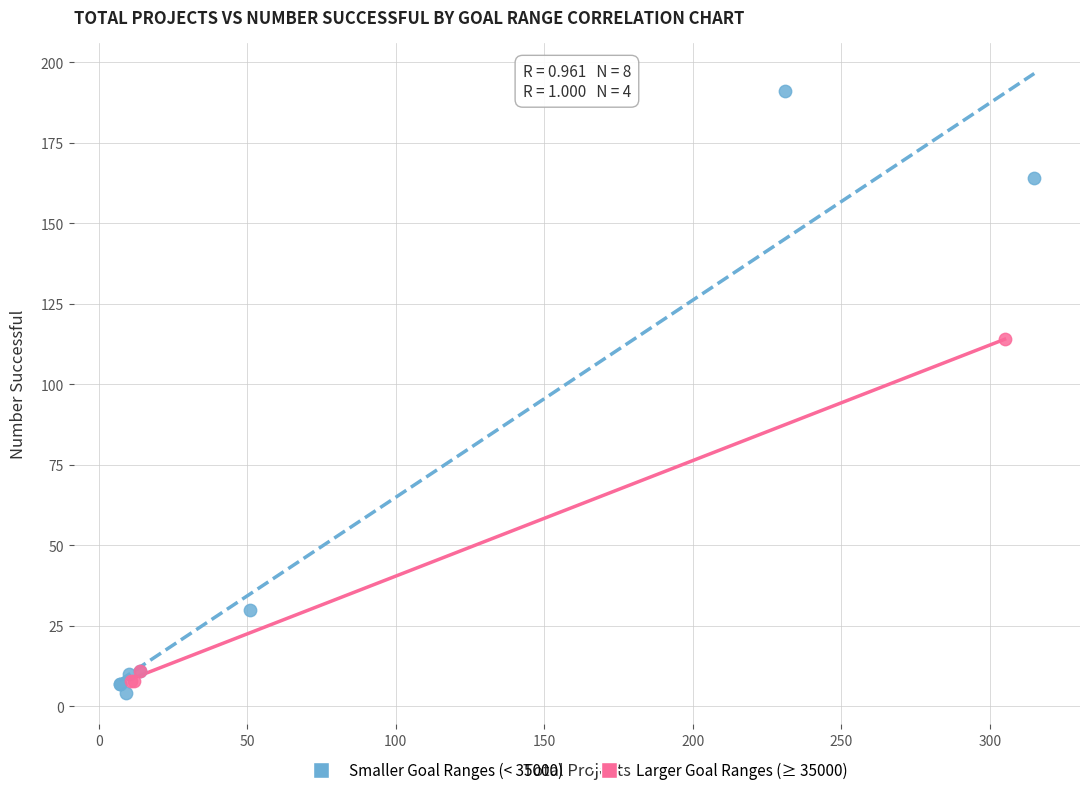

Which series reaches the maximum Y coordinate?

Smaller Goal Ranges (< 35000)